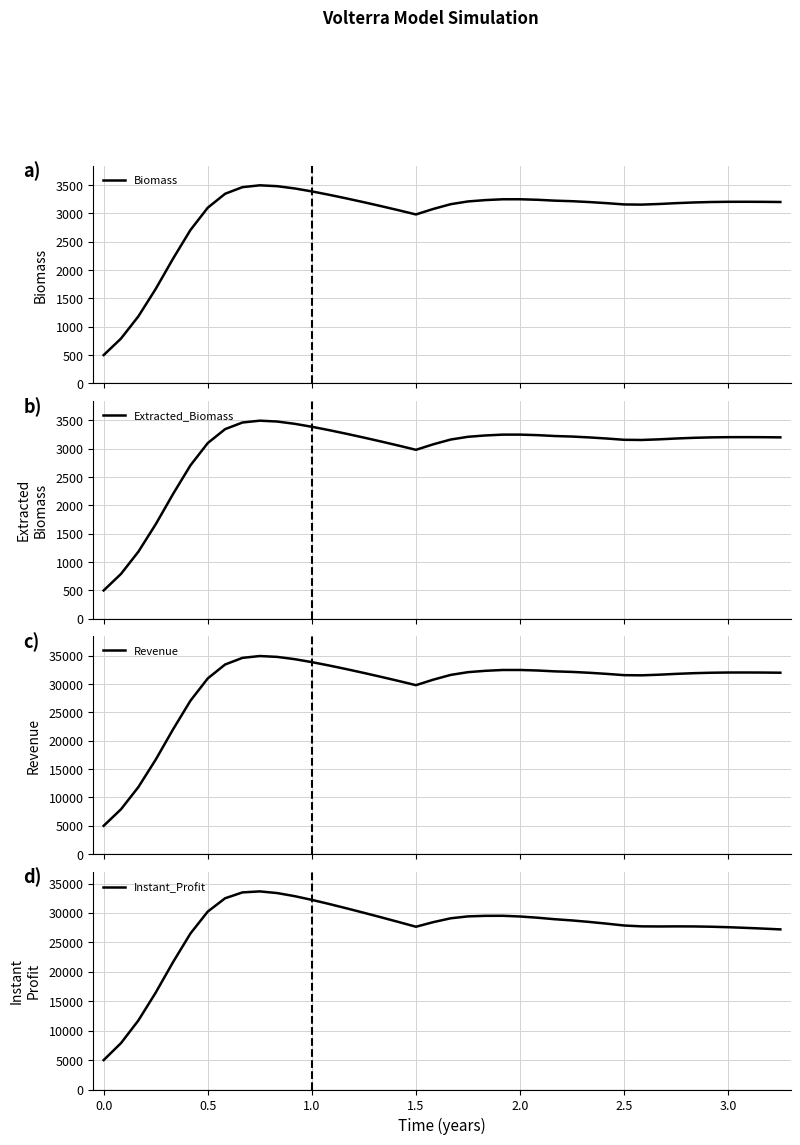

What is the highest value of the Instant_Profit series?

33665.5